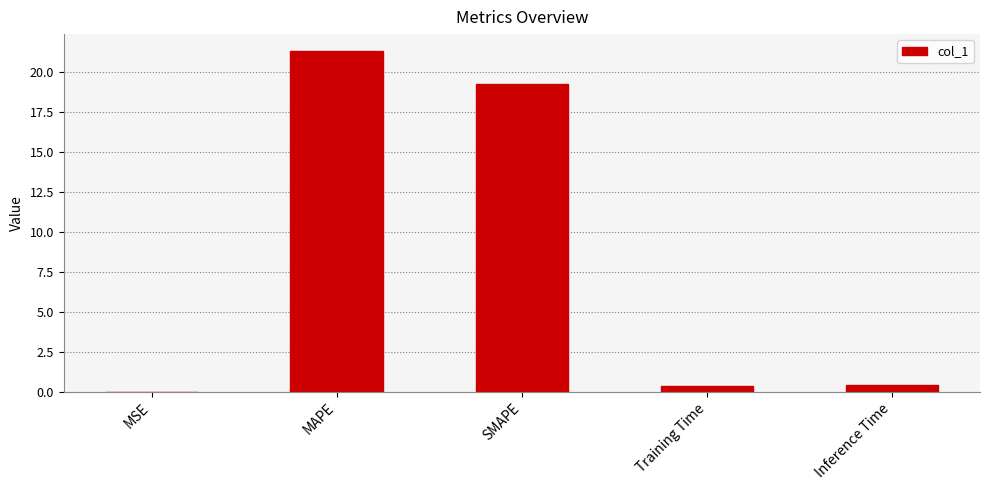

What is the sum of the values at MAPE and Inference Time?

21.7